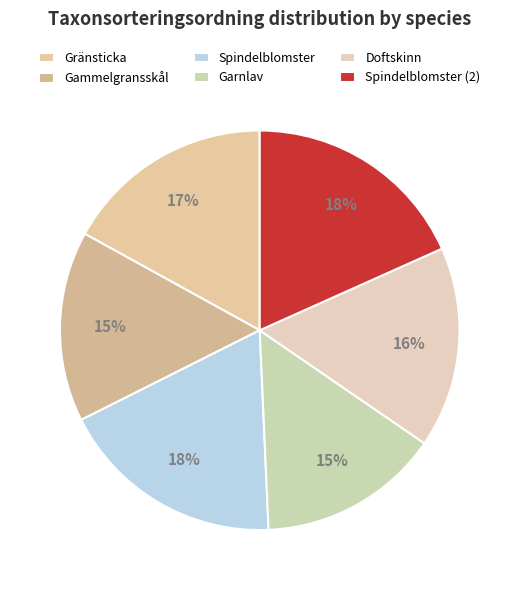

Rank the categories by value from highest to lowest.

Spindelblomster, Spindelblomster (2), Gränsticka, Doftskinn, Gammelgransskål, Garnlav